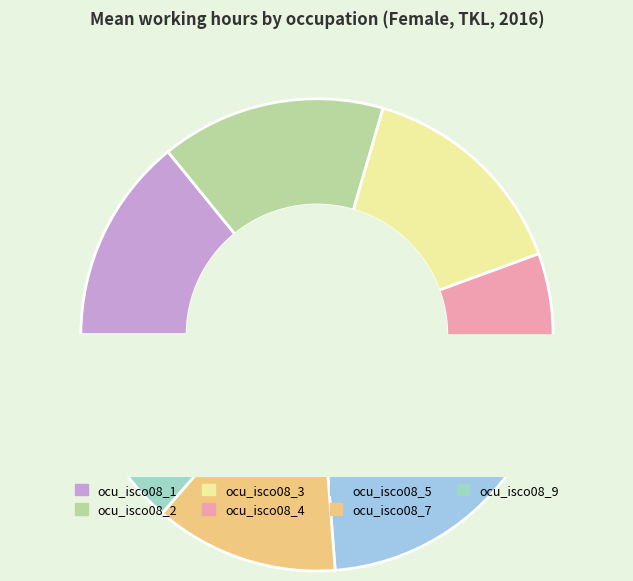

What percentage is the ocu_isco08_9 slice, to the nearest percent?

14%